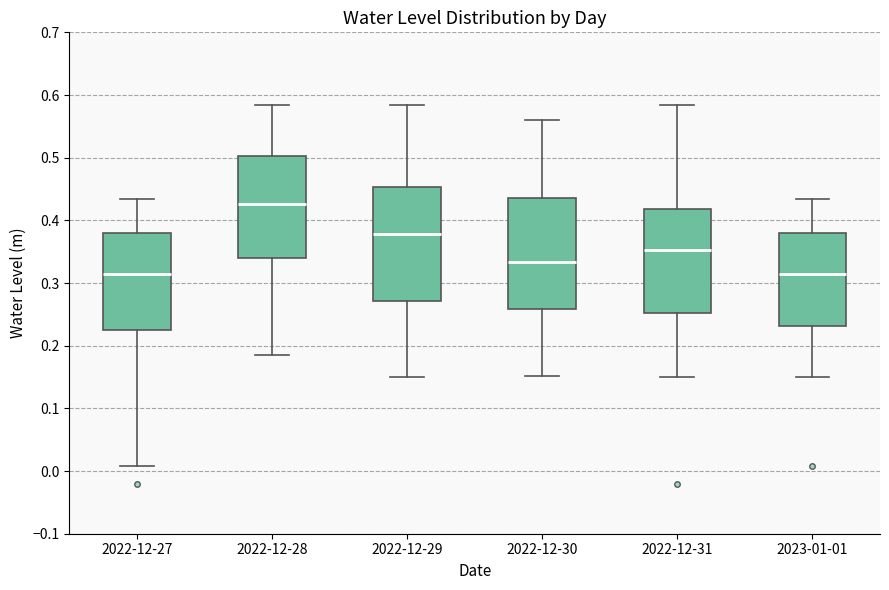

Reading left to right, transcribe this box plot: for each box, give where its median line is, the range the box spans, and where its two whiskers end, as read against the y-axis. The values are not printed on the chart, so give them approximately, as read against the axis.

2022-12-27: median 0.31, box 0.22 to 0.38, whiskers 0.01 to 0.43
2022-12-28: median 0.43, box 0.34 to 0.50, whiskers 0.18 to 0.58
2022-12-29: median 0.38, box 0.27 to 0.45, whiskers 0.15 to 0.58
2022-12-30: median 0.33, box 0.26 to 0.44, whiskers 0.15 to 0.56
2022-12-31: median 0.35, box 0.25 to 0.42, whiskers 0.15 to 0.58
2023-01-01: median 0.31, box 0.23 to 0.38, whiskers 0.15 to 0.43